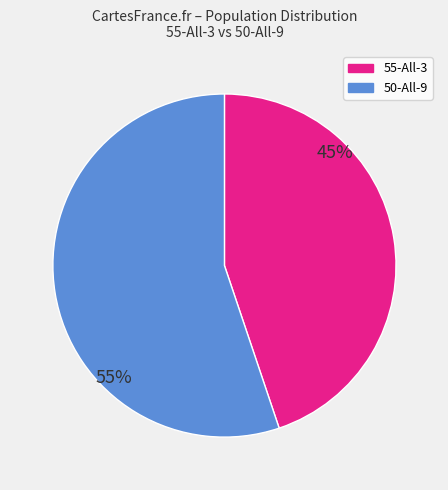

What is the ratio of the value at 50-All-9 to the value at 55-All-3?

1.2